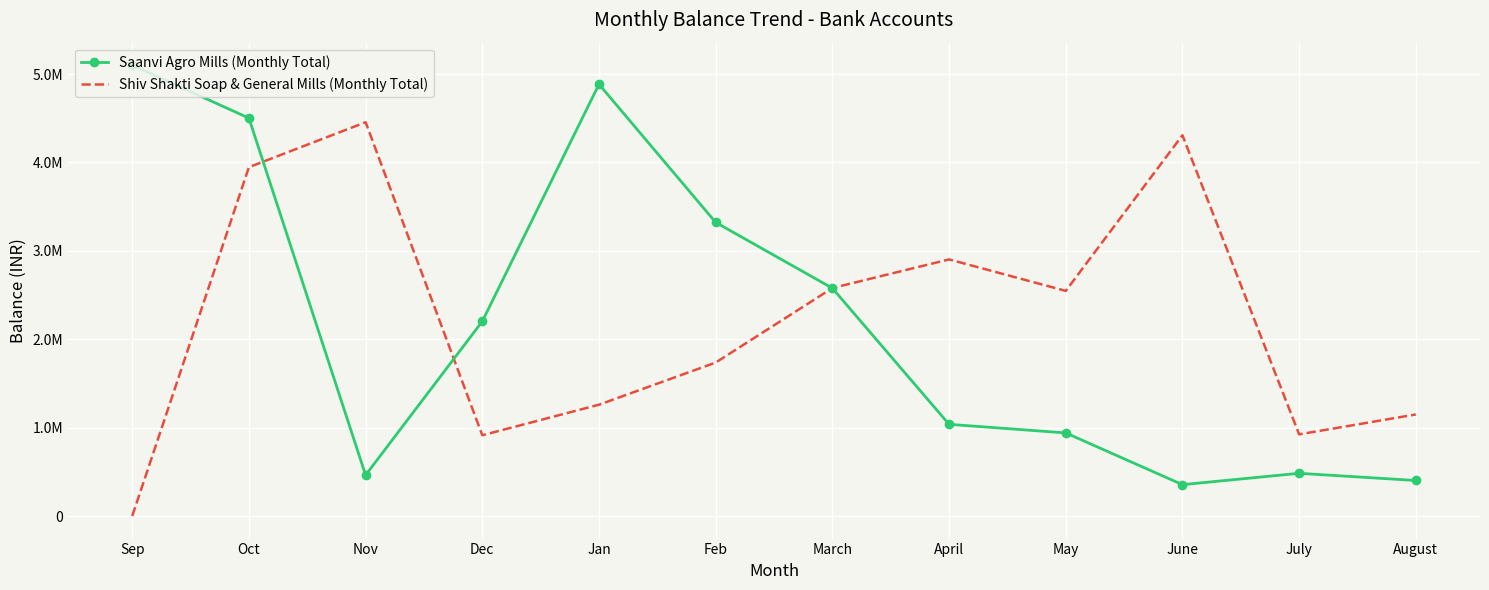

At which label does Shiv Shakti Soap & General Mills (Monthly Total) reach its peak?

Nov